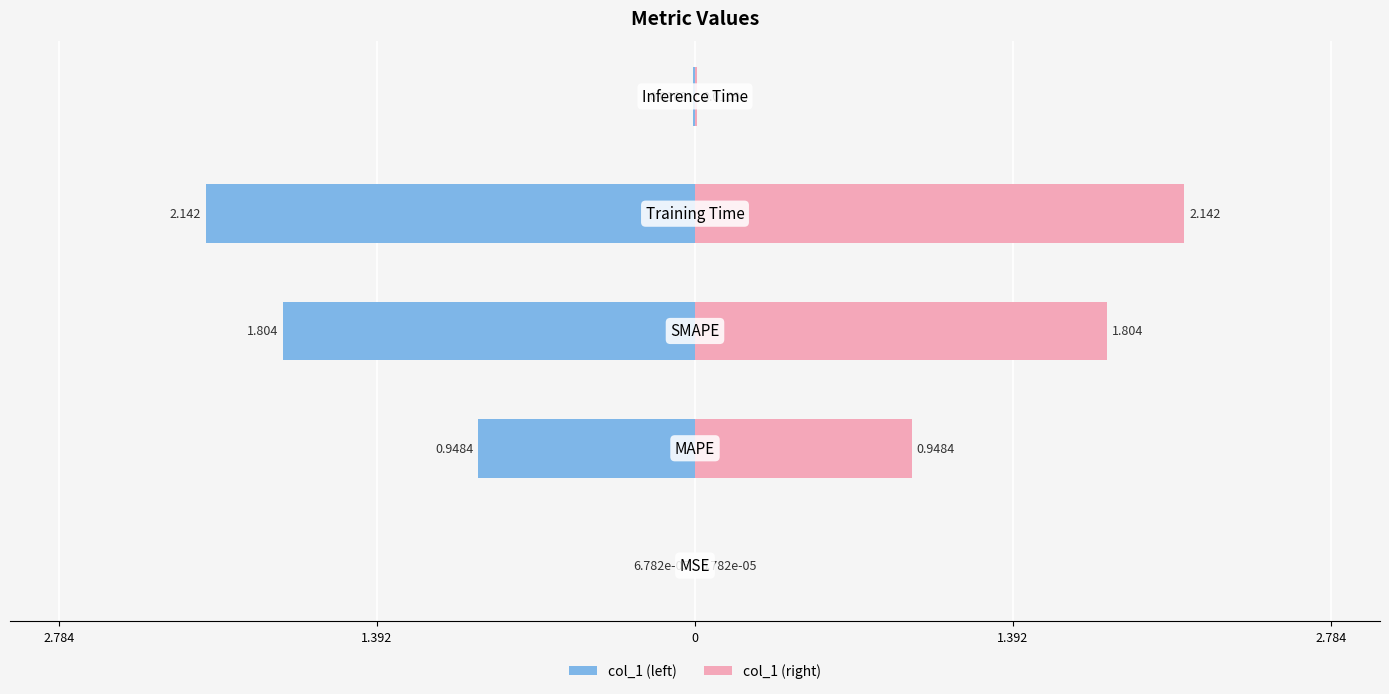

Which series has the largest total across all categories?

col_1 (right)